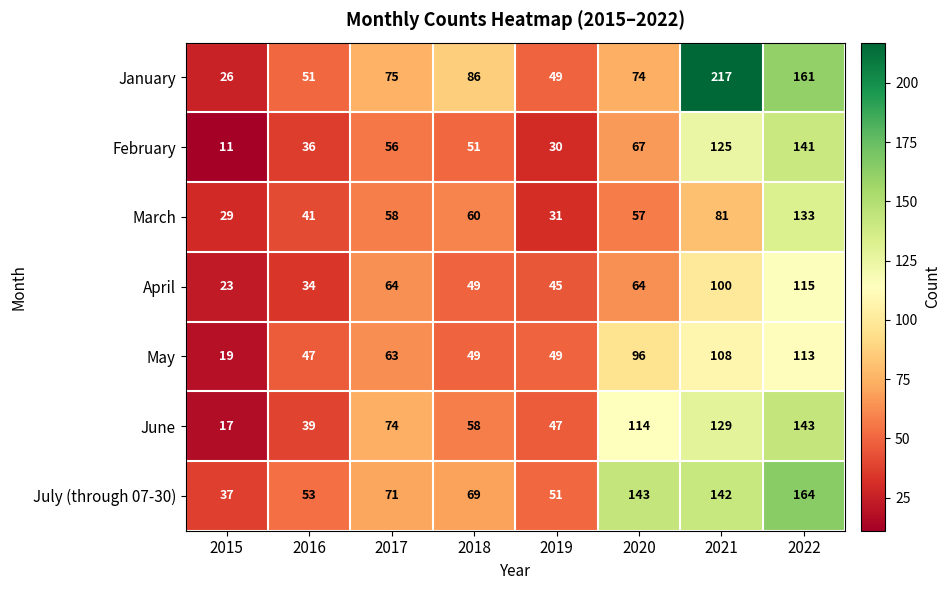

Which series has the largest range (max minus min)?

January